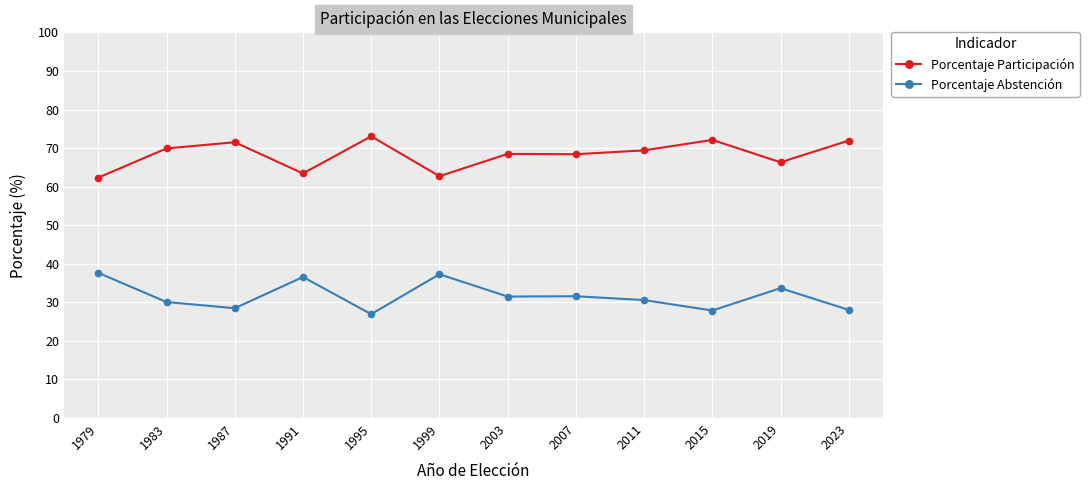

True or false: Porcentaje Abstención has a value of 30.6 at 2011.

True